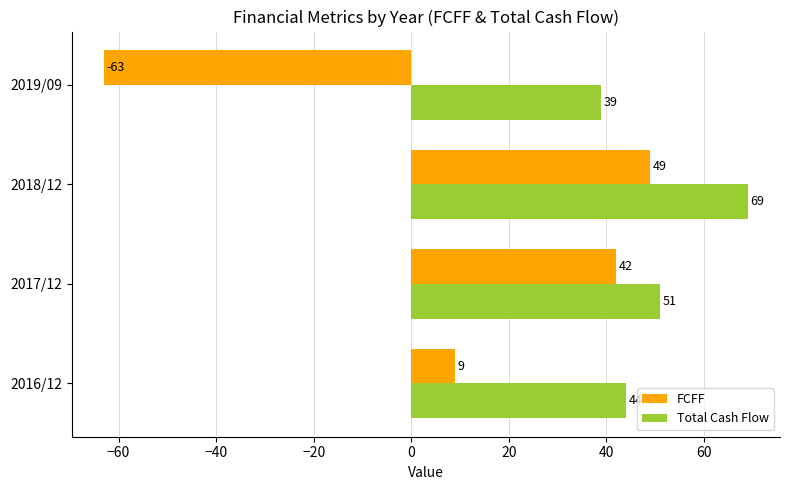

Rank the series by their average value, from lowest to highest.

FCFF, Total Cash Flow